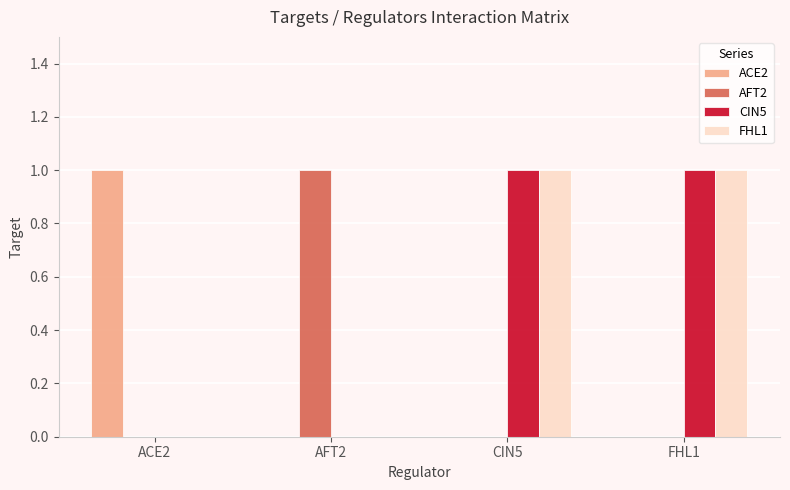

Is it true that FHL1 equals 0 at AFT2?

True